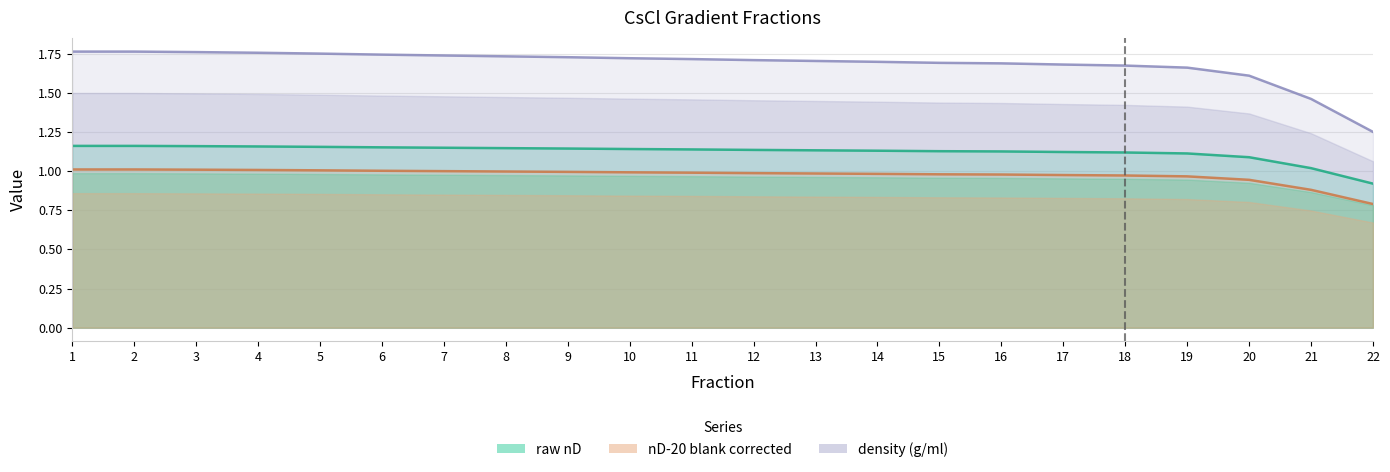

True or false: raw nD and nD-20 blank corrected cross at least once.

False